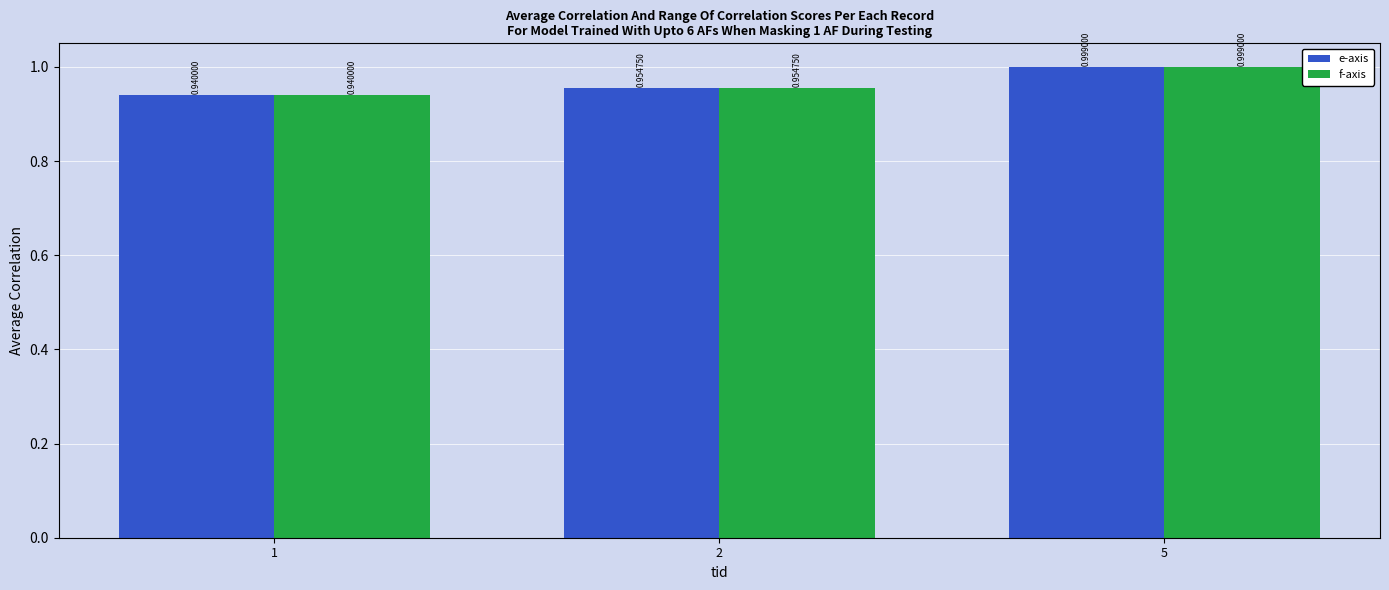

List the labels in order of e-axis value, largest first.

5, 2, 1